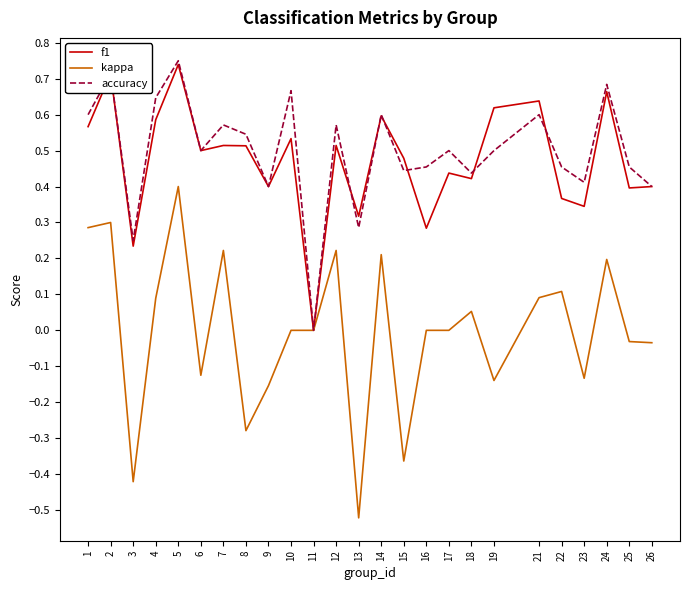

True or false: f1 has a value of 0.6 at 14.

True